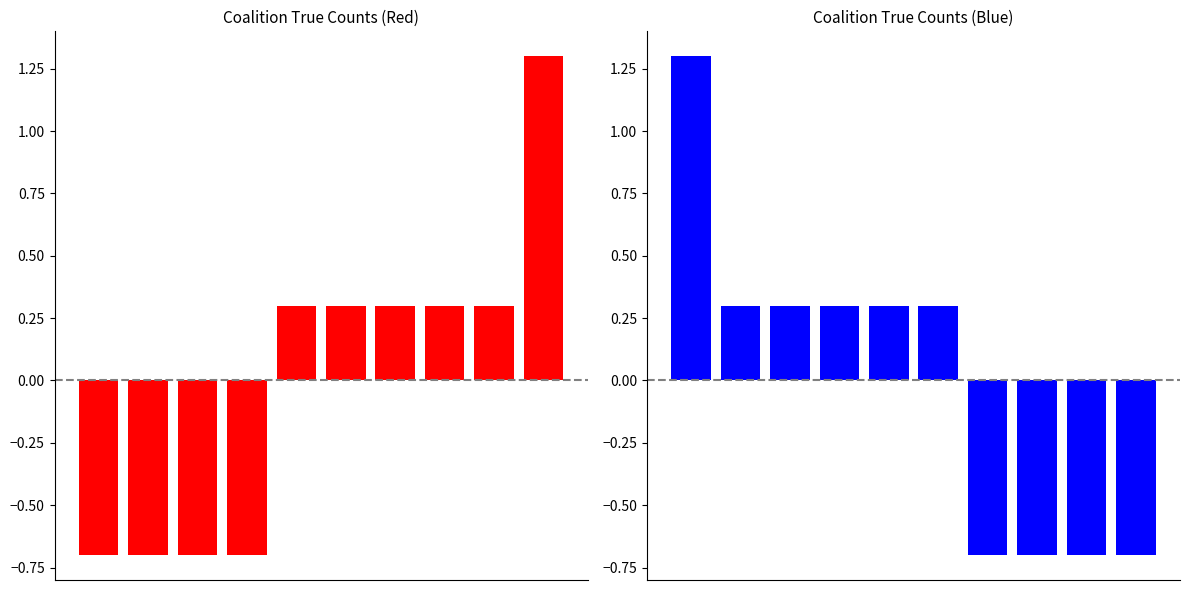

Which category has the lowest value across all series?

6